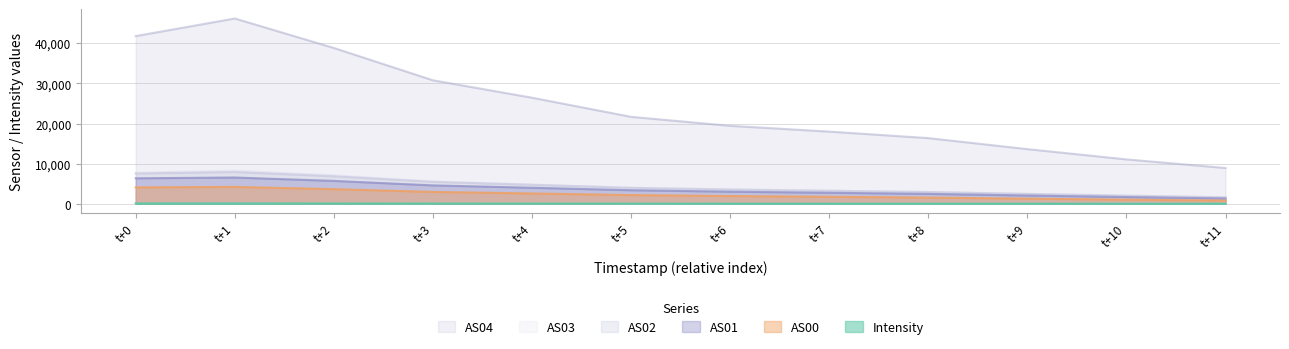

At which category is the sum across all series the highest?

t+1